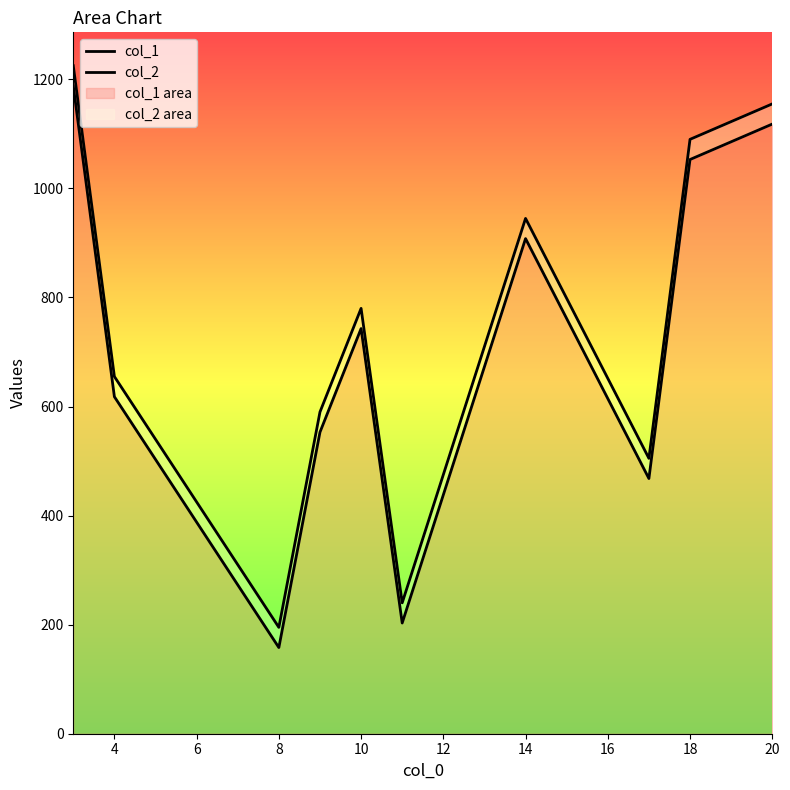

Where is the first local maximum for col_2?

10